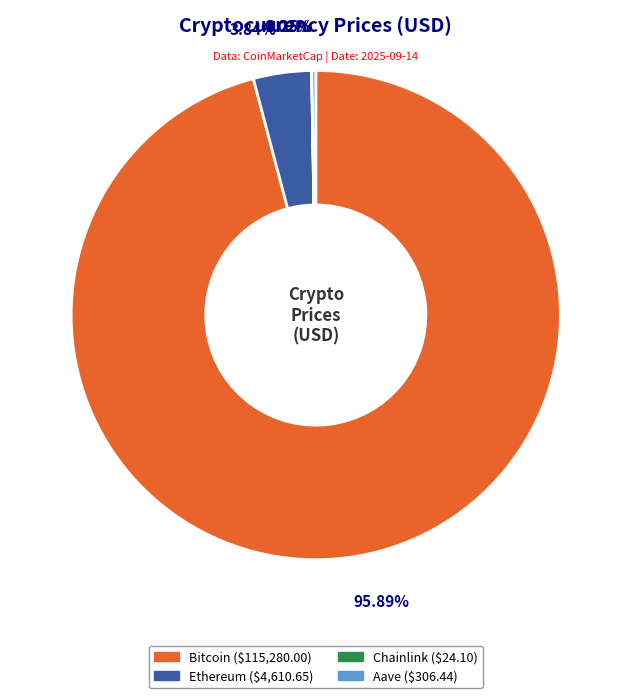

What is the largest slice in the pie chart?

Bitcoin